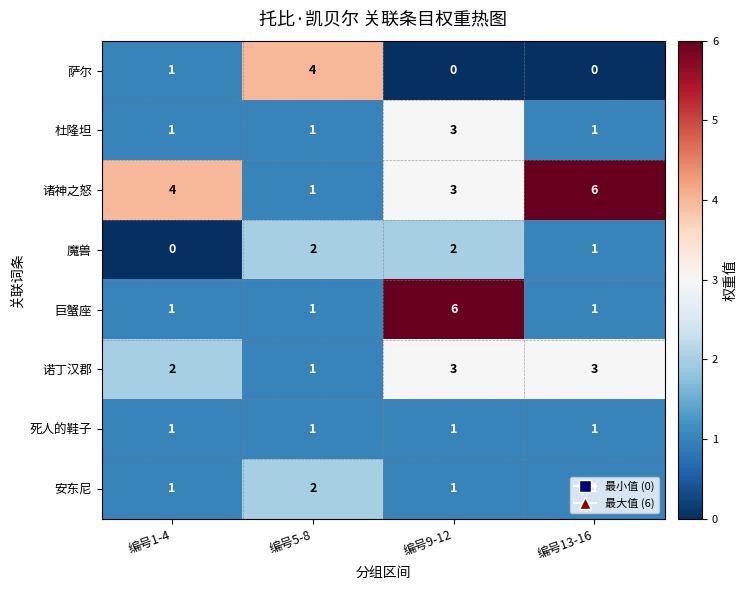

What is the sum of the 杜隆坦 values at 编号9-12 and 编号13-16?

4